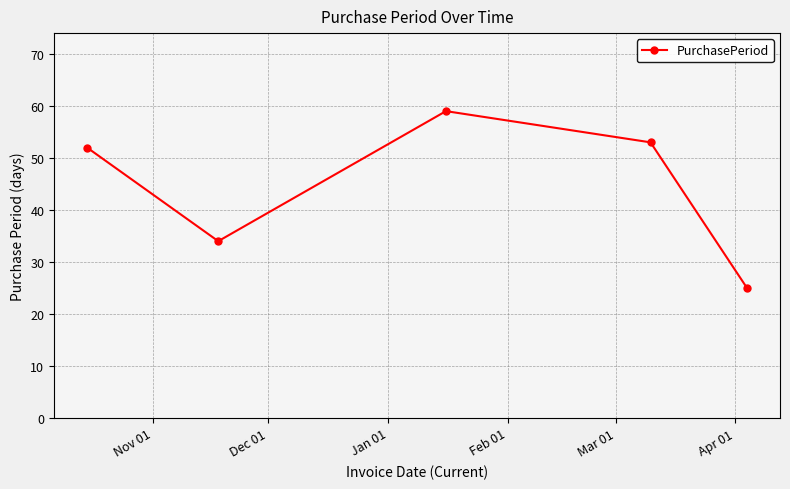

How many points are lower than both their immediate neighbors (excluding endpoints)?

1